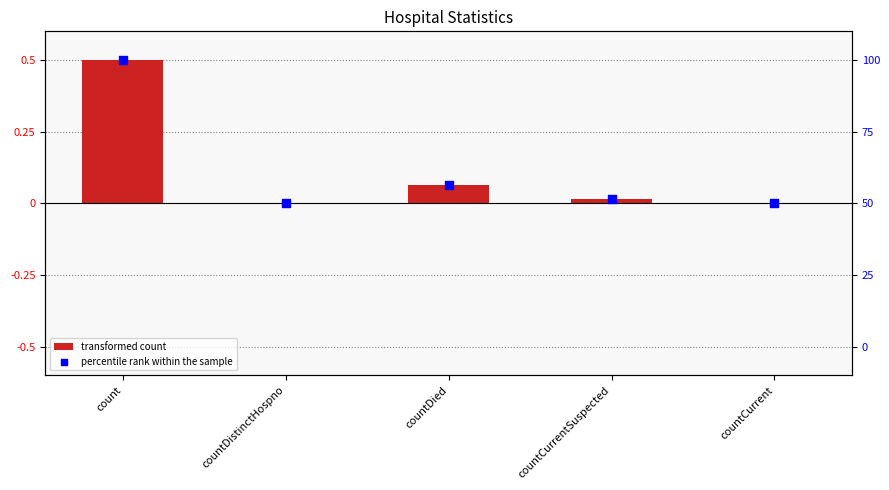

Which series has the largest Y range (max minus min)?

col_1